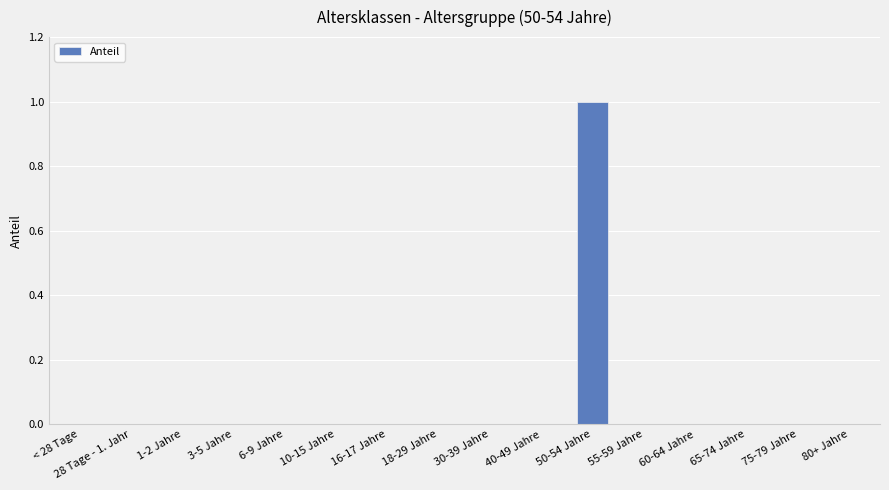

Reading left to right, list all the values displayed in this chart.

< 28 Tage=0	28 Tage - 1. Jahr=0	1-2 Jahre=0	3-5 Jahre=0	6-9 Jahre=0	10-15 Jahre=0	16-17 Jahre=0	18-29 Jahre=0	30-39 Jahre=0	40-49 Jahre=0	50-54 Jahre=1	55-59 Jahre=0	60-64 Jahre=0	65-74 Jahre=0	75-79 Jahre=0	80+ Jahre=0